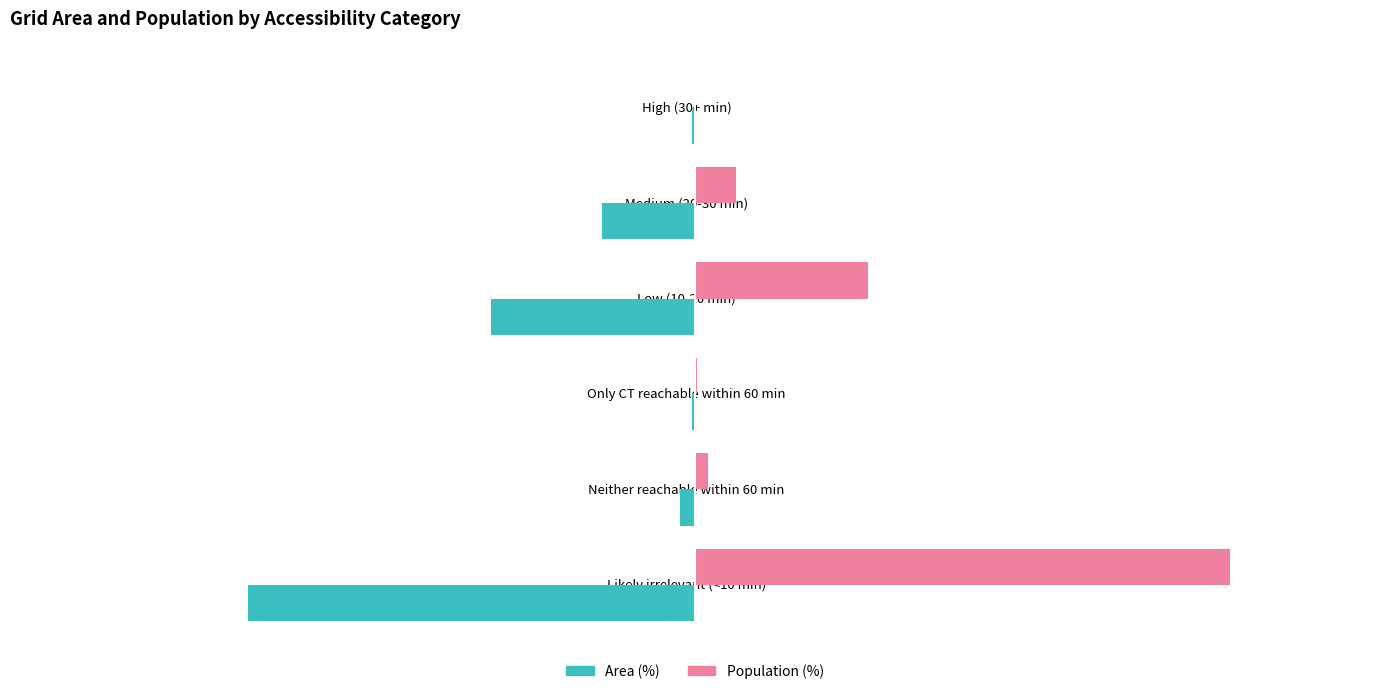

Which category has the highest value in the Population (%) series?

Likely irrelevant (<10 min)